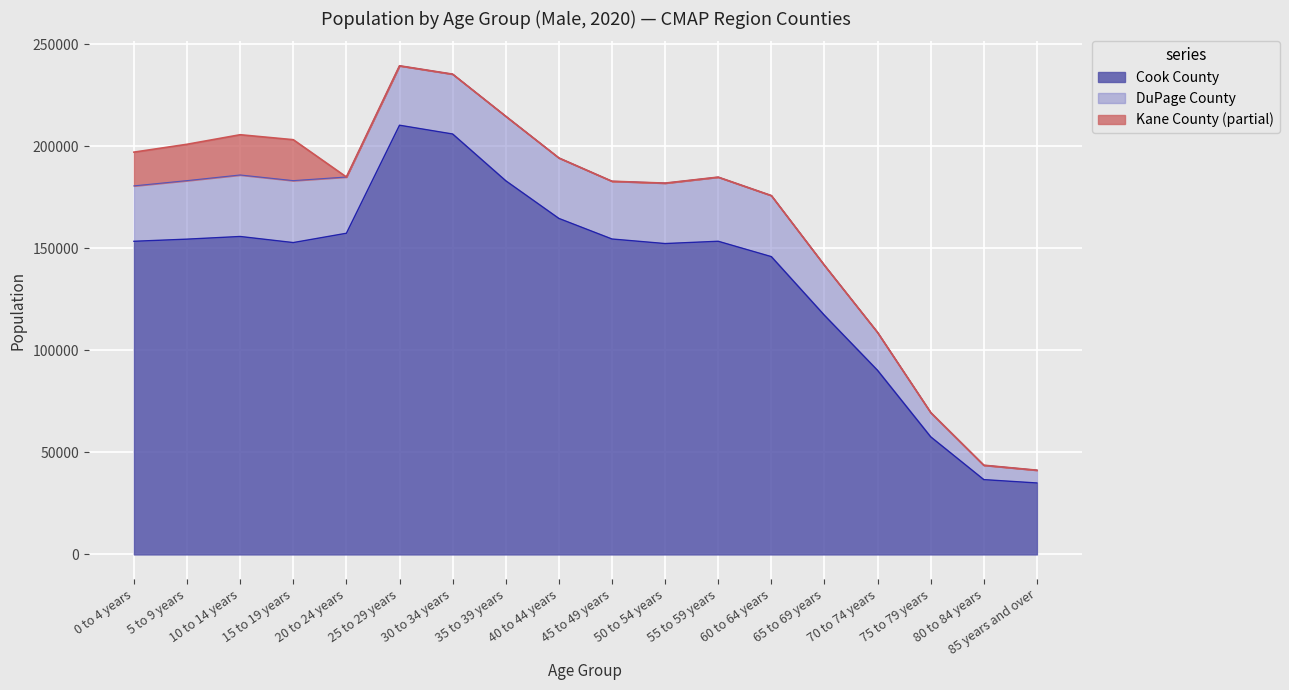

Reading left to right, extract all data points from this chart.

Cook County: 153454	154502	155809	152822	157388	210331	206031	183112	164655	154571	152343	153462	145936	117169	90196	57627	36658	35013
DuPage County: 27159	28680	30141	30358	27571	29129	29337	31615	29651	28309	29621	31442	29929	24502	18579	11925	7056	6269
Kane County: 16526	17813	19721	20055	0	0	0	0	0	0	0	0	0	0	0	0	0	0